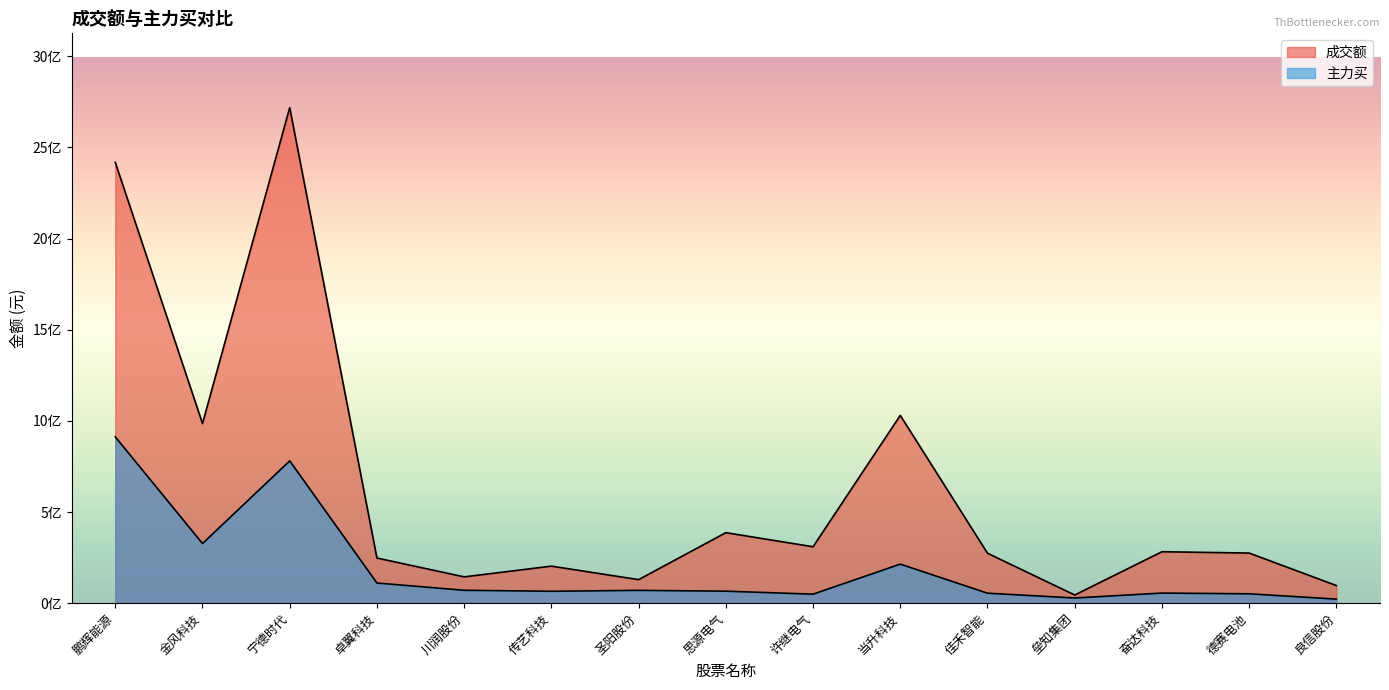

How many lines are shown in the chart?

2